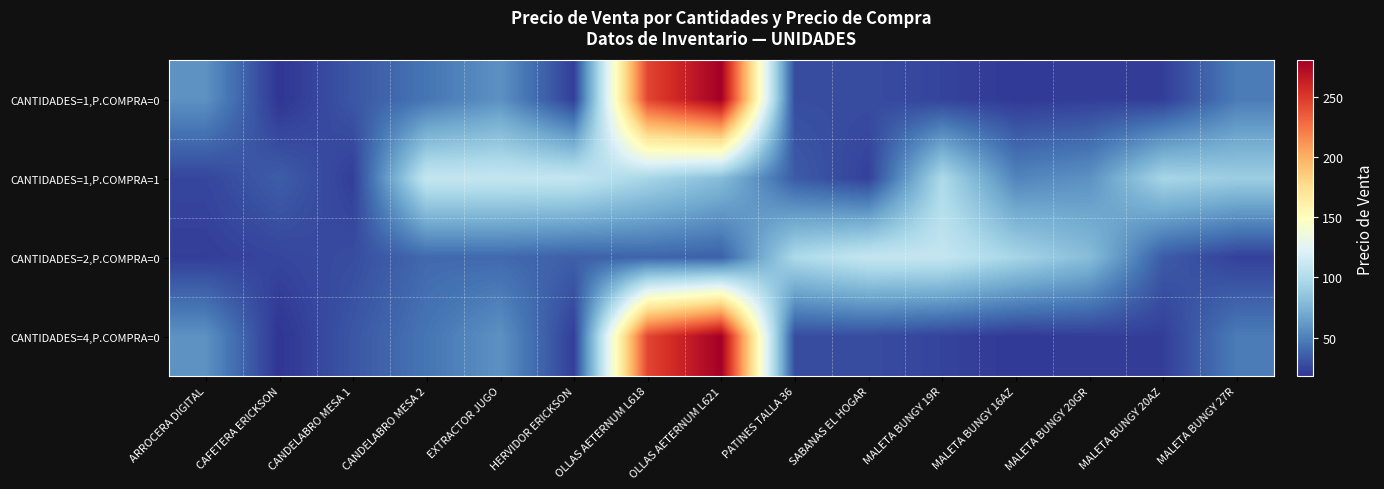

At which category does the chart reach its peak across all series?

OLLAS AETERNUM L621